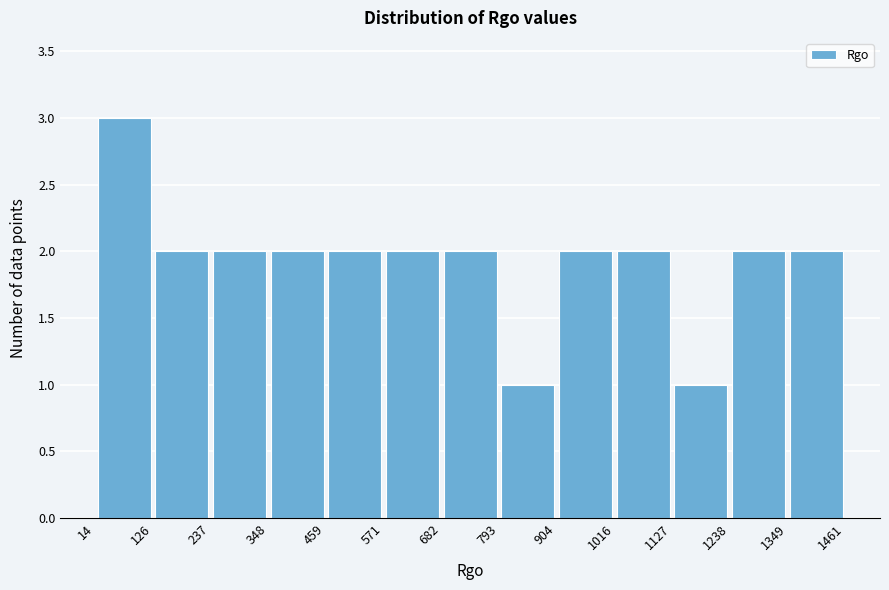

Reading left to right, list every bar in this chart as the range it spans on the x-axis followed by its height. The values are not printed on the chart, so give them approximately, as read against the axis.

14 to 126: 3
126 to 237: 2
237 to 348: 2
348 to 459: 2
459 to 571: 2
571 to 682: 2
682 to 793: 2
793 to 904: 1
904 to 1016: 2
1016 to 1127: 2
1127 to 1238: 1
1238 to 1349: 2
1349 to 1461: 2